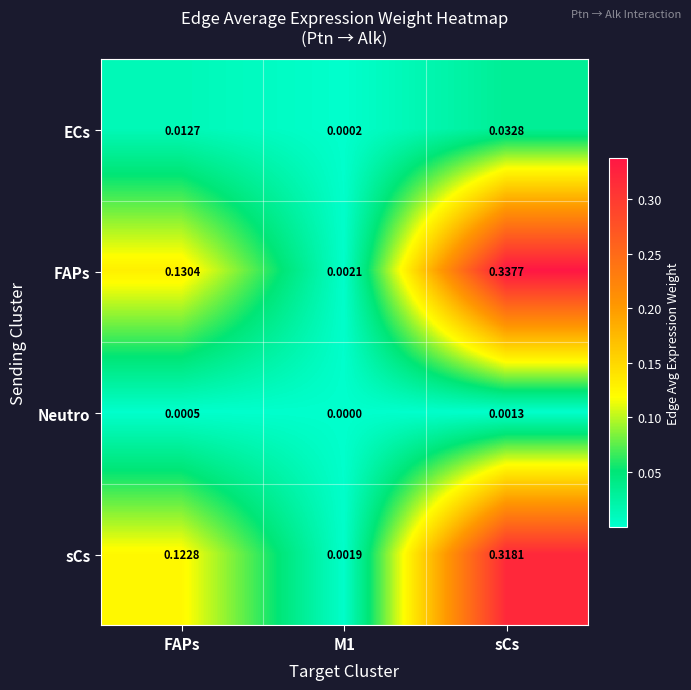

Which series changed the most between M1 and sCs?

FAPs